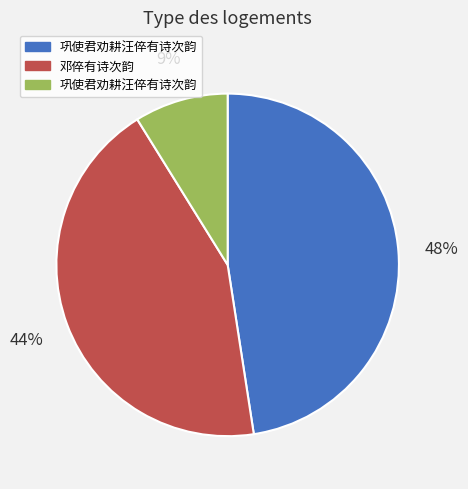

Is there a majority slice in this chart?

No